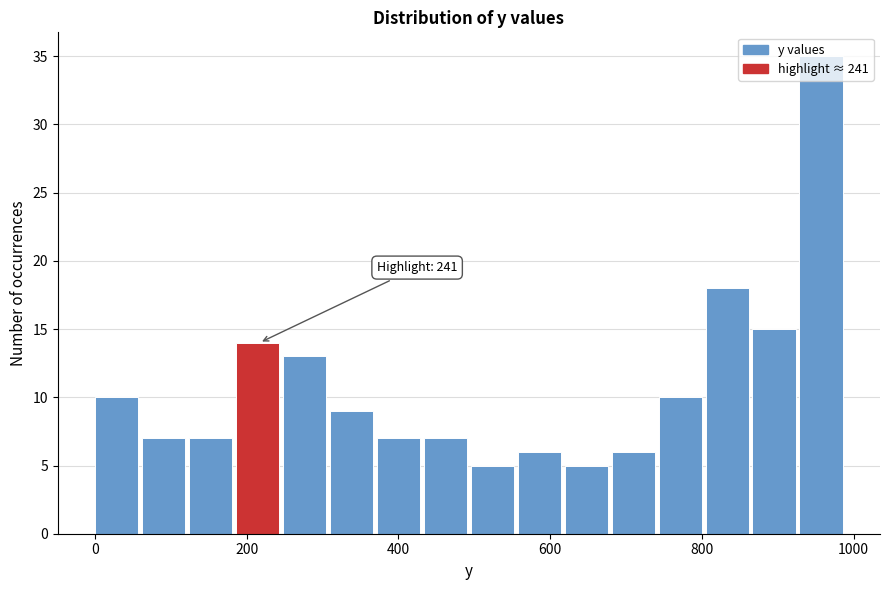

Read against the x-axis, roughly where is the centre of the tallest bar?

960